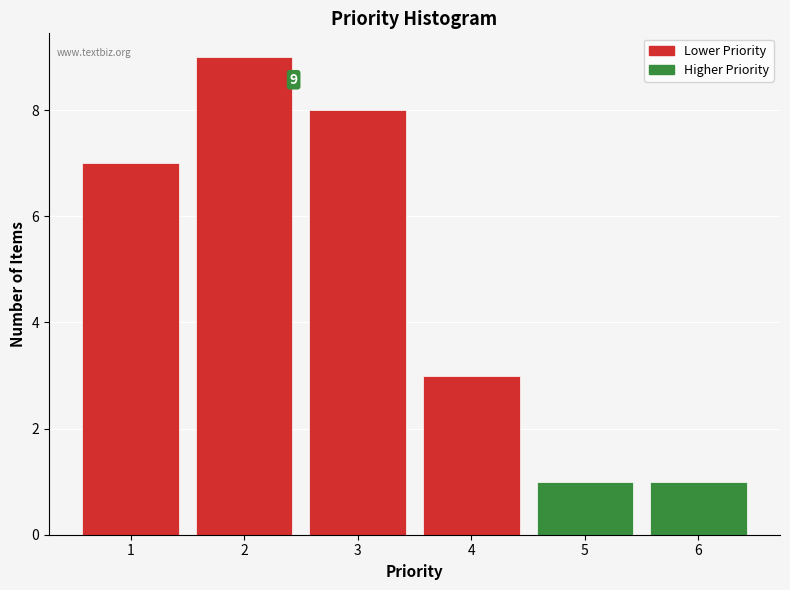

Over which range of the x-axis is the bar tallest?

1.5 to 2.5